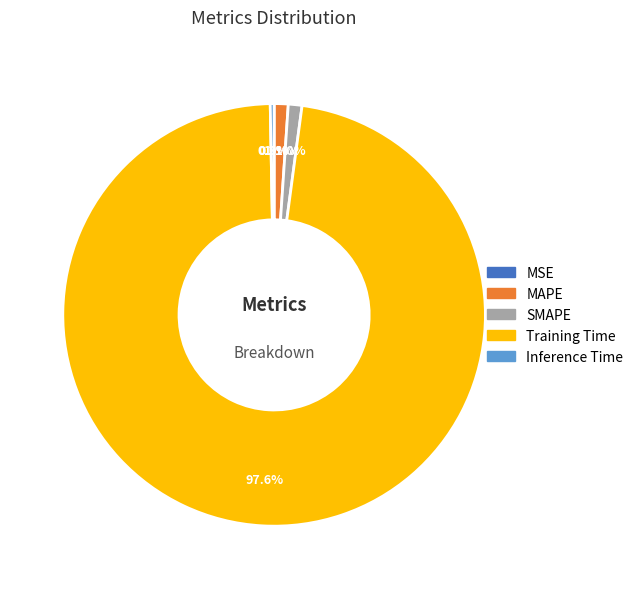

The Inference Time slice represents 0% of the pie. True or false?

True